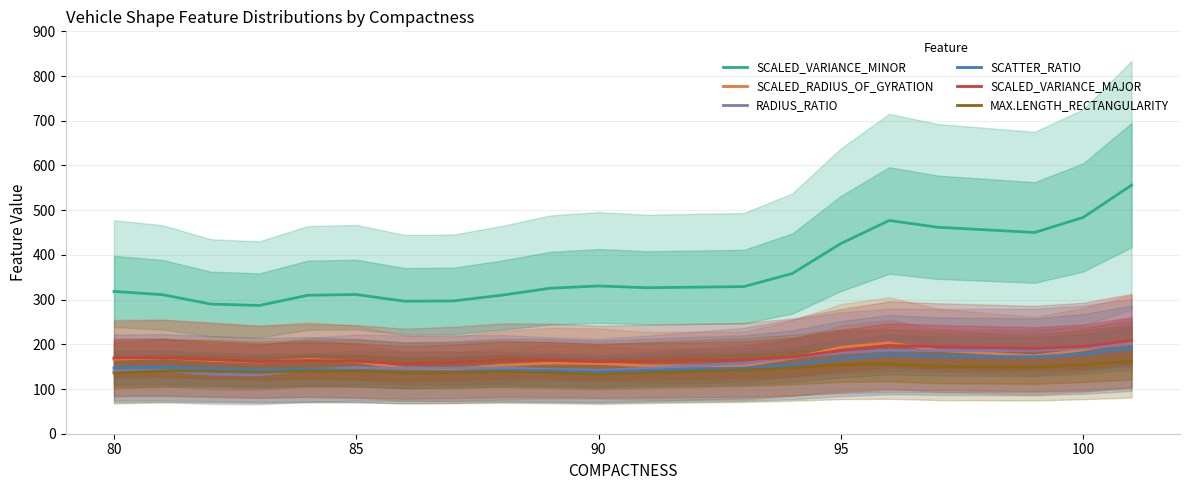

True or false: SCALED_VARIANCE_MINOR and SCALED_VARIANCE_MAJOR cross at least once.

False